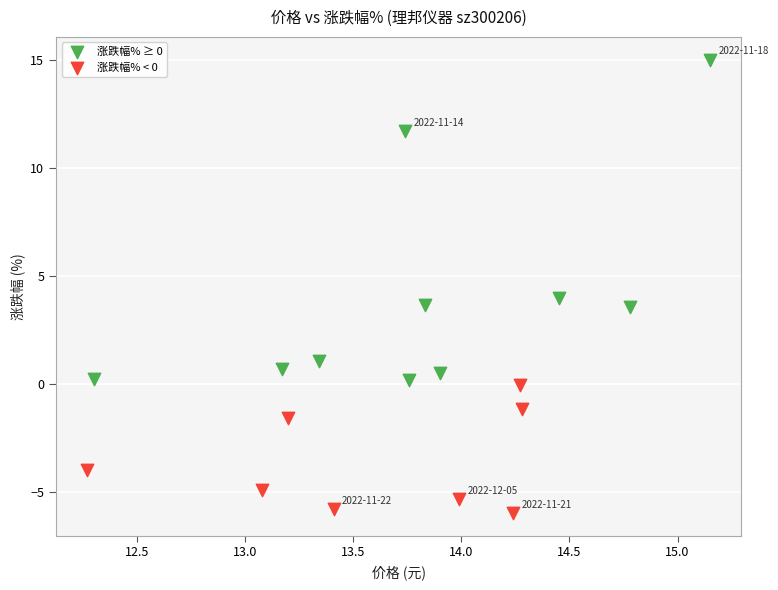

Which series reaches the minimum Y coordinate?

涨跌幅% < 0